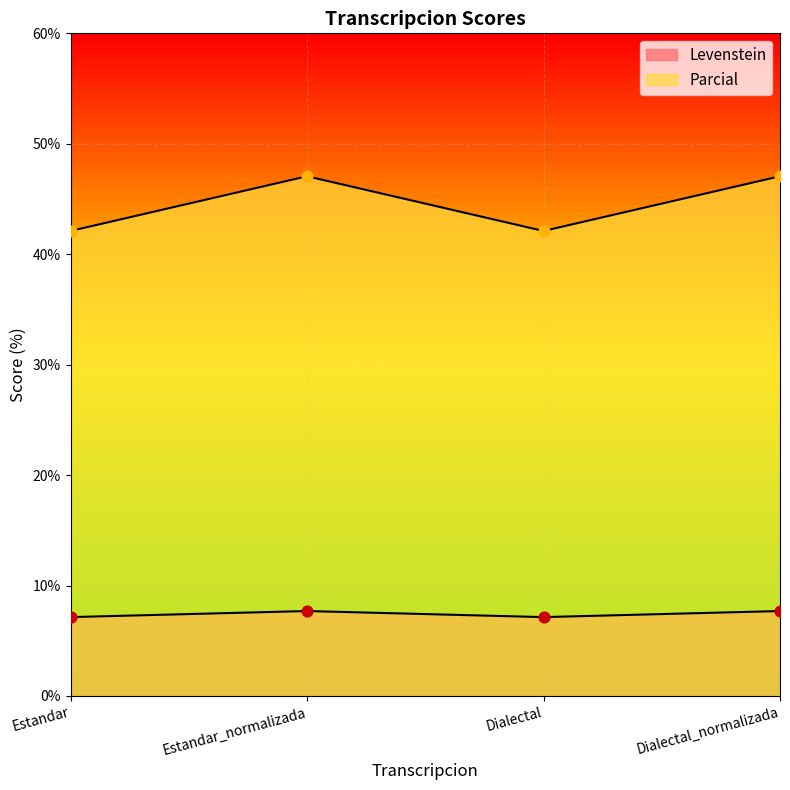

At which category is the sum across all series the highest?

Estandar_normalizada